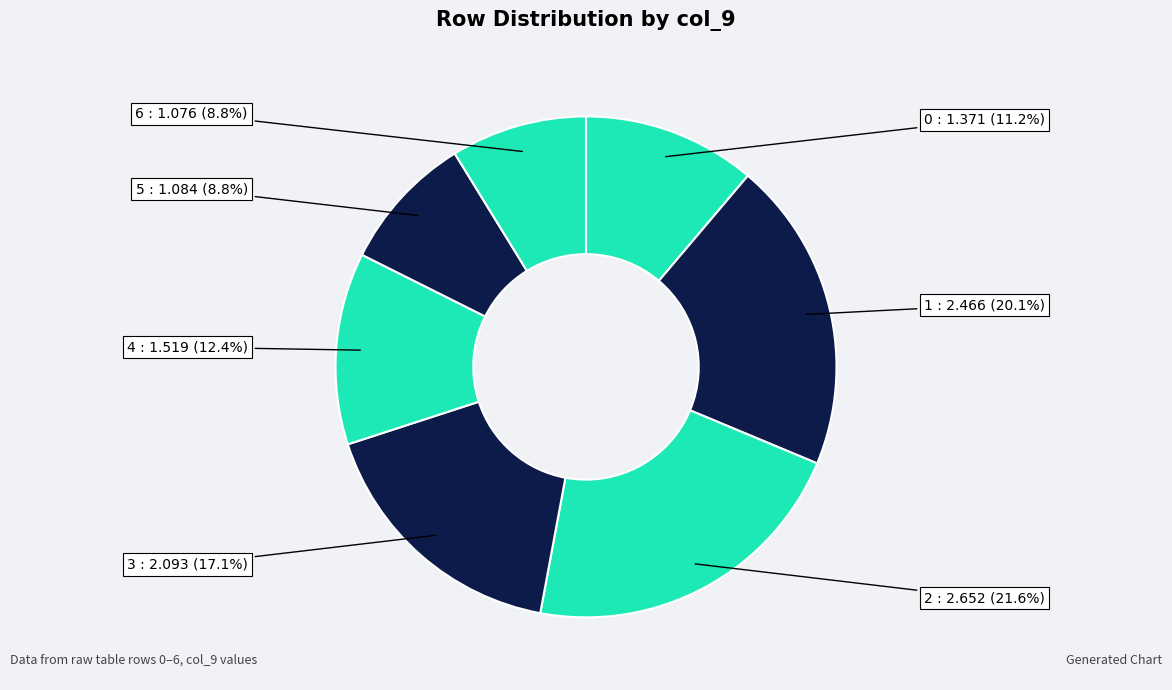

How many segments does this pie chart have?

7